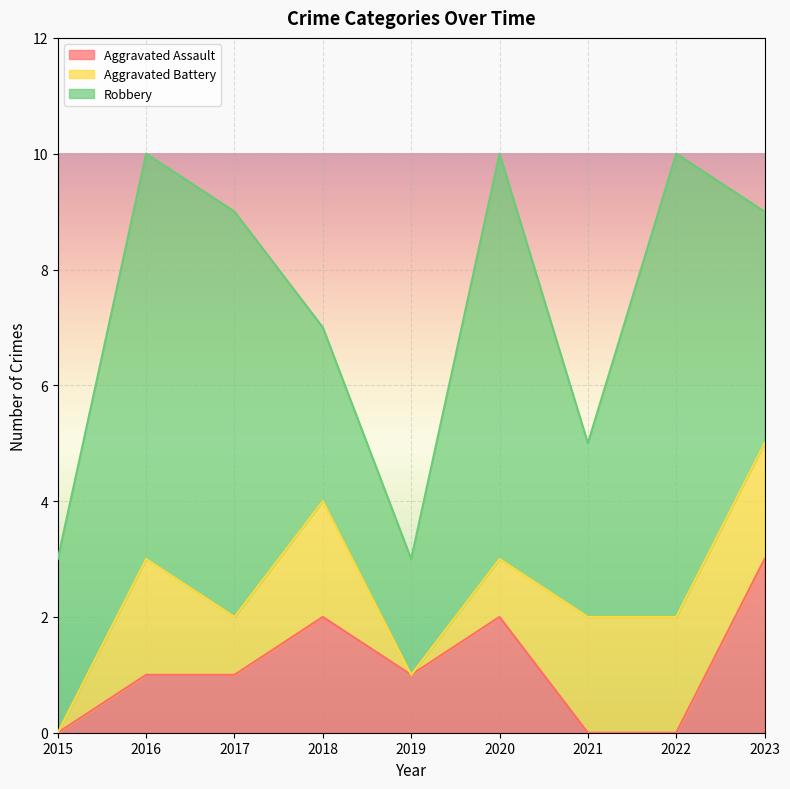

True or false: Robbery and Aggravated Assault cross at least once.

False